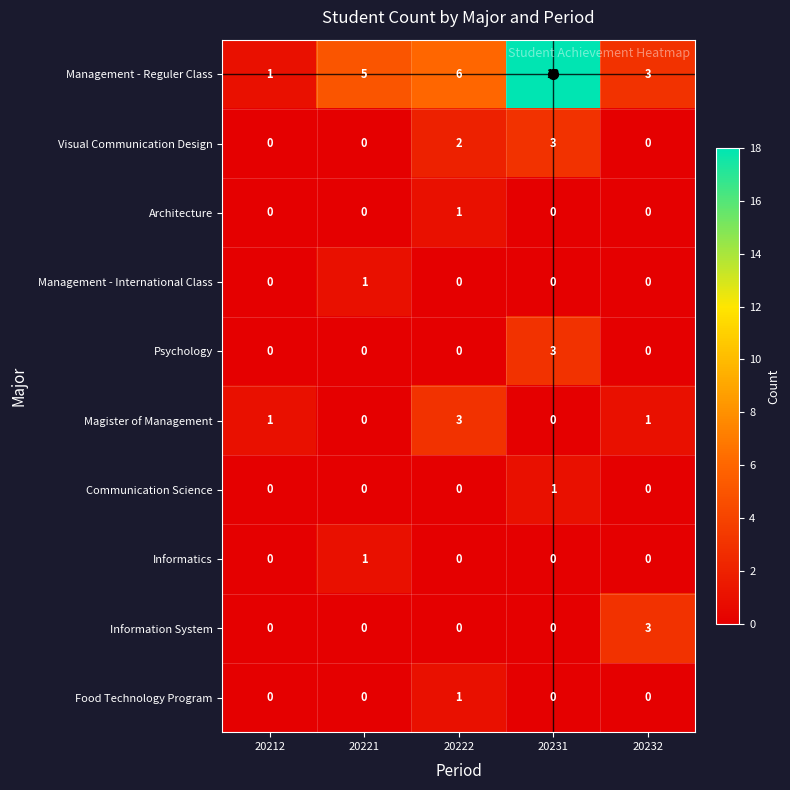

What is the difference between the maximum and minimum values in the Magister of Management series?

3